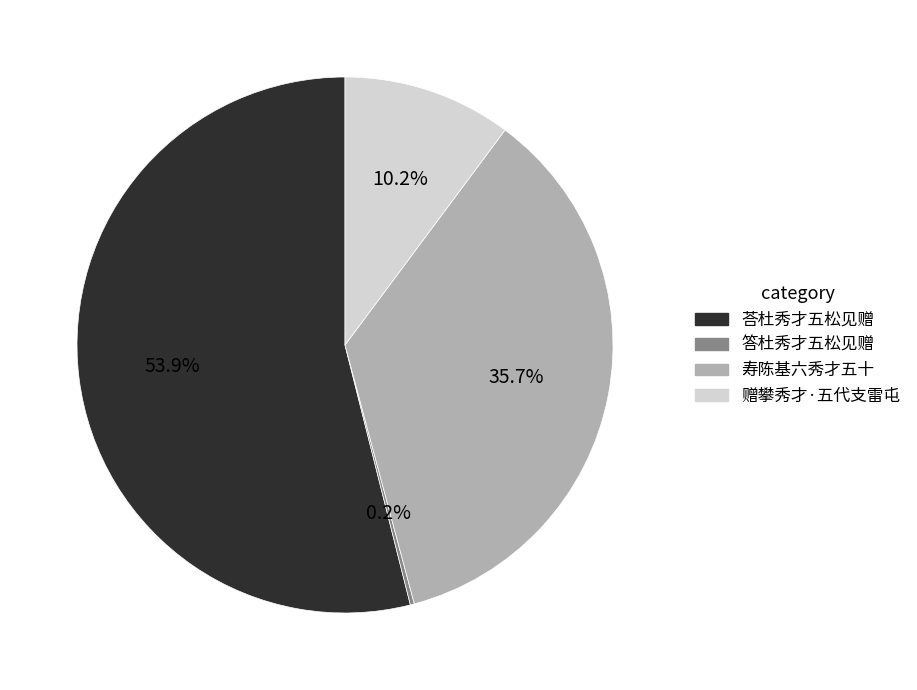

Does any single category account for the majority?

Yes